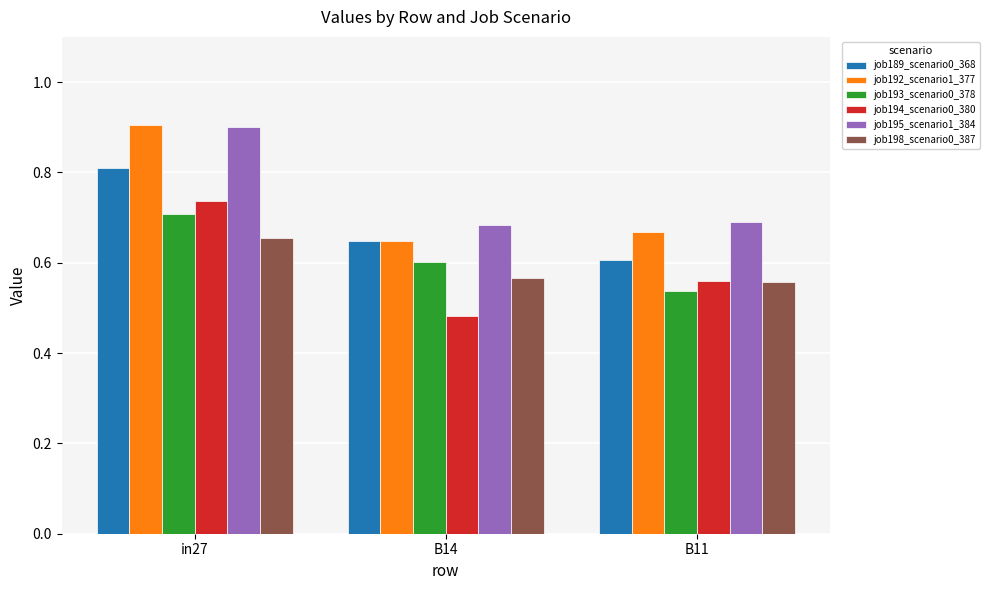

Between in27 and B14, which series saw the biggest shift?

job192_scenario1_377